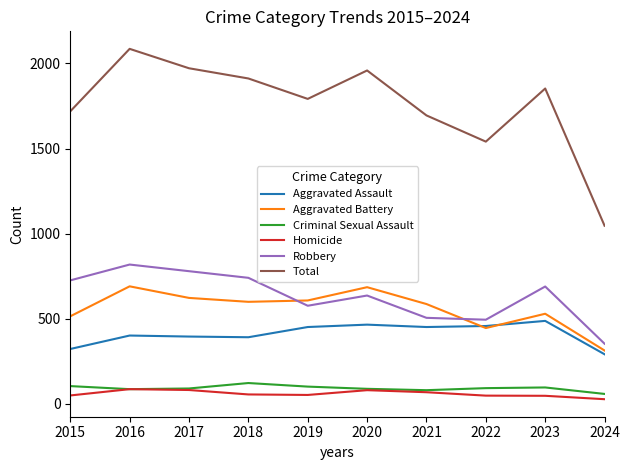

True or false: Homicide and Total intersect in this chart.

False